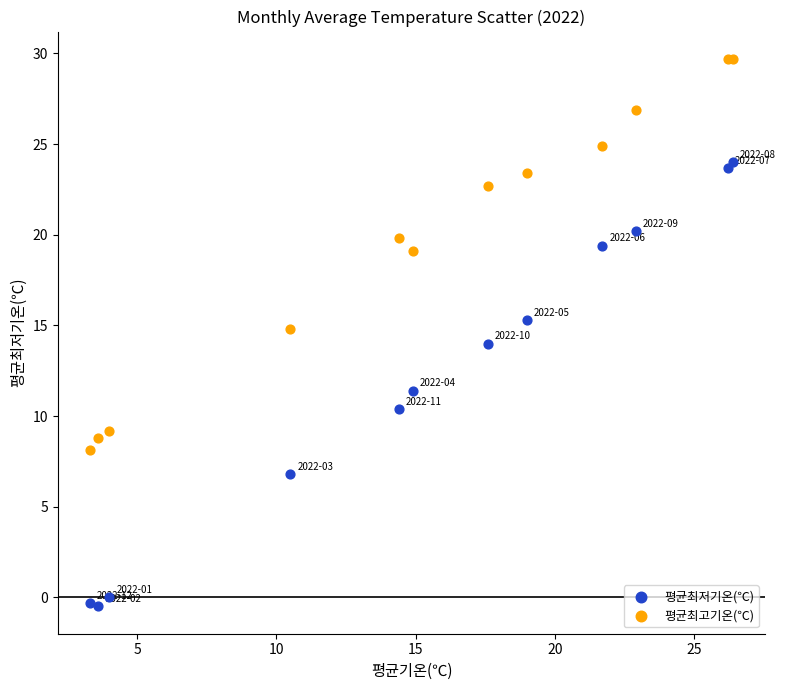

What is the X range (max minus min) for the scatter plot?

23.1